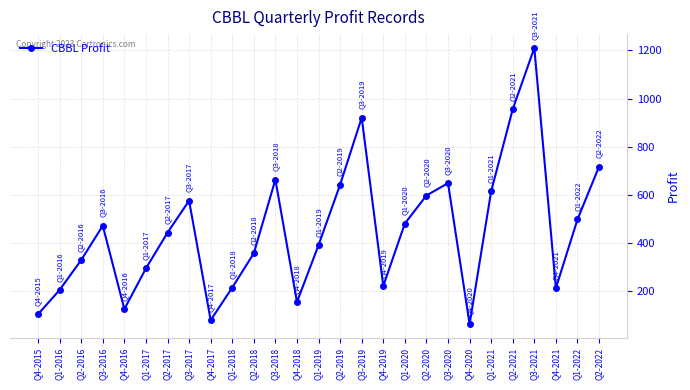

Which has a higher value, Q4-2015 or Q3-2018?

Q3-2018